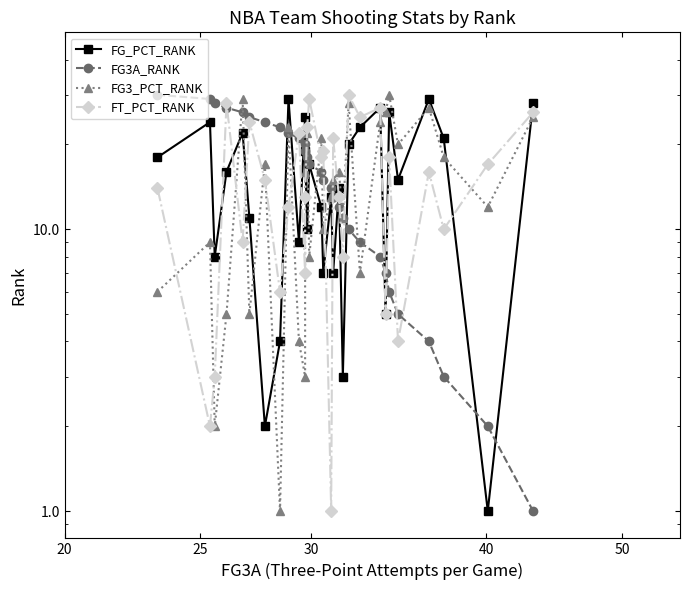

Reading left to right, transcribe all the data shown in this chart.

FG_PCT_RANK: 18	24	8	16	22	11	2	4	29	9	25	19	10	17	12	7	13	7	14	3	20	23	27	5	26	15	29	21	1	28
FG3A_RANK: 30	29	28	27	26	25	24	23	22	21	19	20	18	17	16	15	14	13	12	11	10	9	8	7	6	5	4	3	2	1
FG3_PCT_RANK: 6	9	2	5	29	5	17	1	23	4	3	16	22	8	21	10	13	15	16	11	28	7	24	26	30	20	27	18	12	25
FT_PCT_RANK: 14	2	3	28	9	24	15	6	12	22	7	13	23	29	18	19	1	21	13	8	30	25	27	5	18	4	16	10	17	26